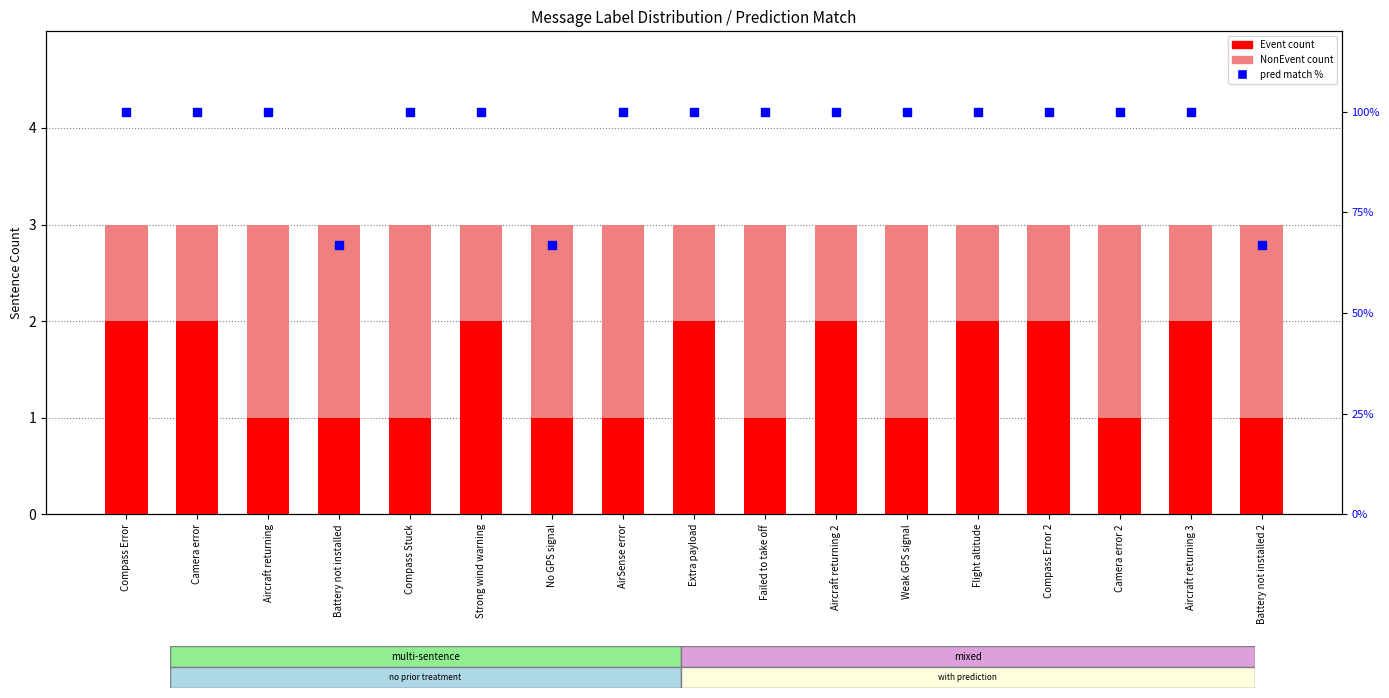

What is the total value across all series at Extra payload?

103